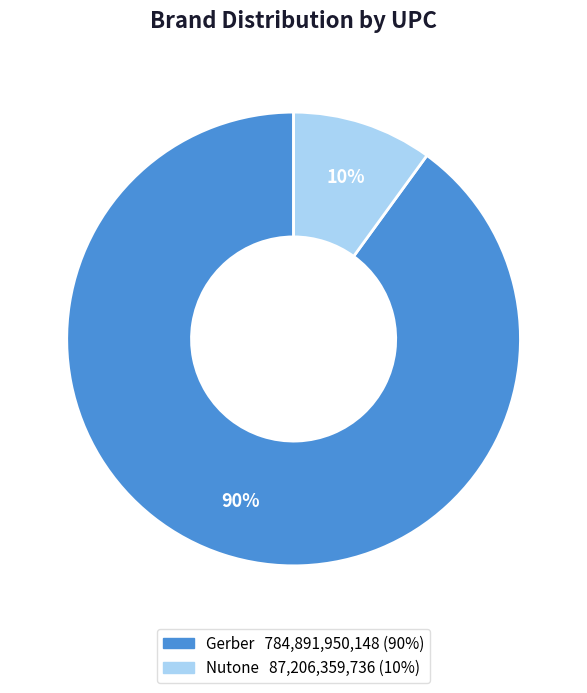

To the nearest percent, what portion does Nutone represent?

10%